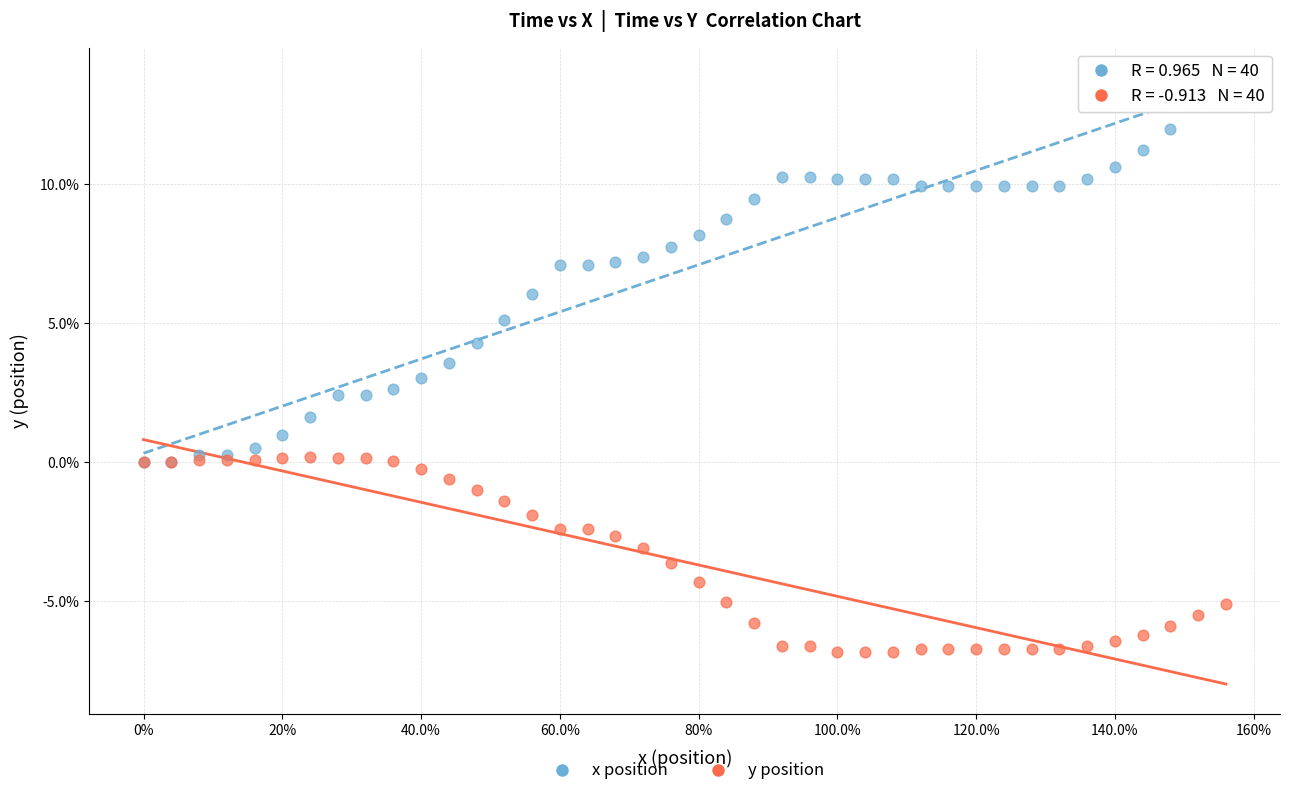

Which series contains the highest Y value?

x position